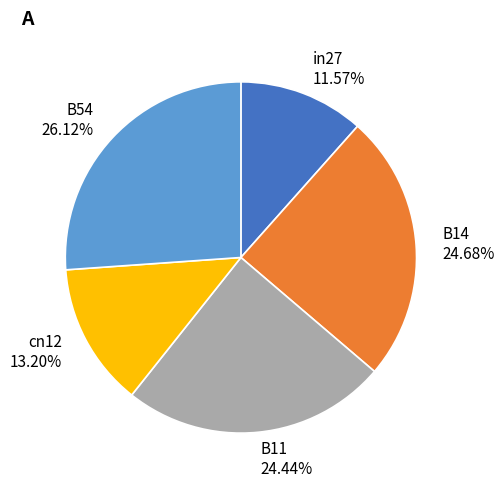

Is there any slice that represents more than half of the pie?

No